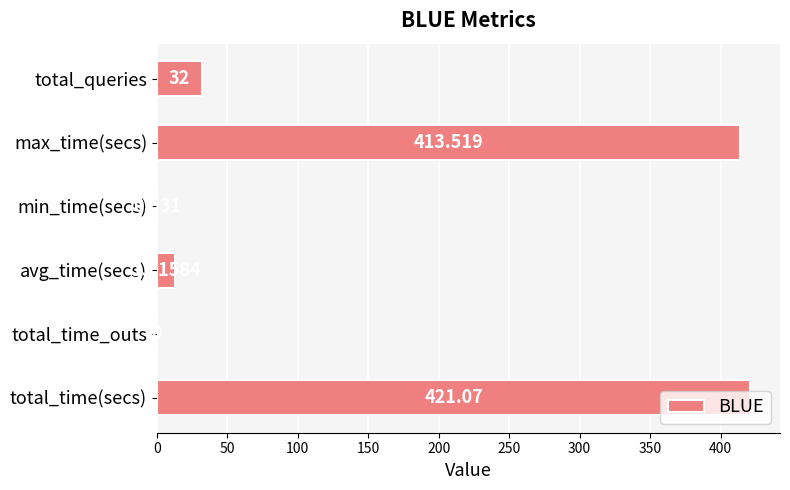

Which category has the highest value across all series?

total_time(secs)